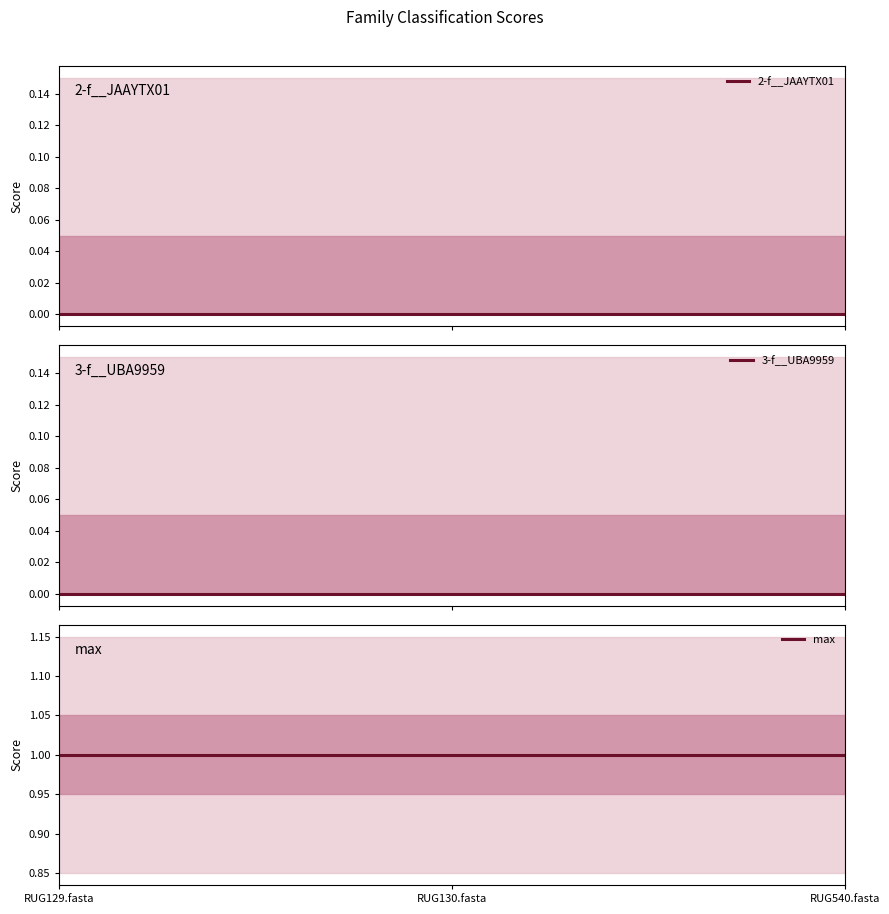

Which category has the lowest value in the 3-f__UBA9959 series?

RUG129.fasta